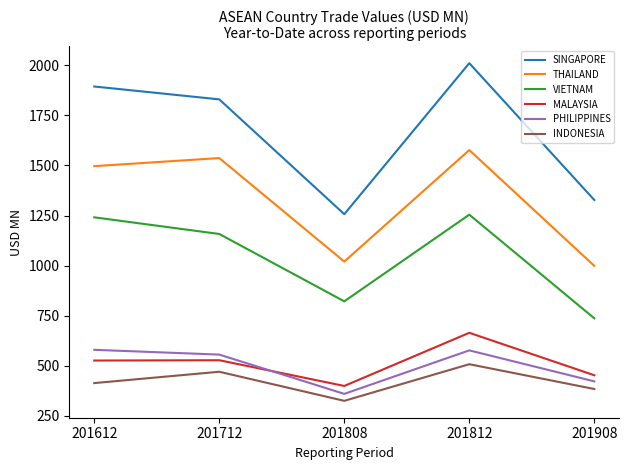

Rank the categories by THAILAND value from highest to lowest.

201812, 201712, 201612, 201808, 201908